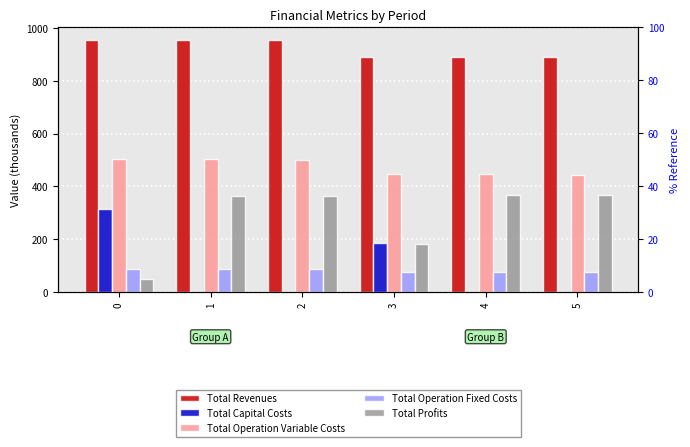

What is the total value across all series at 4?

1780.9